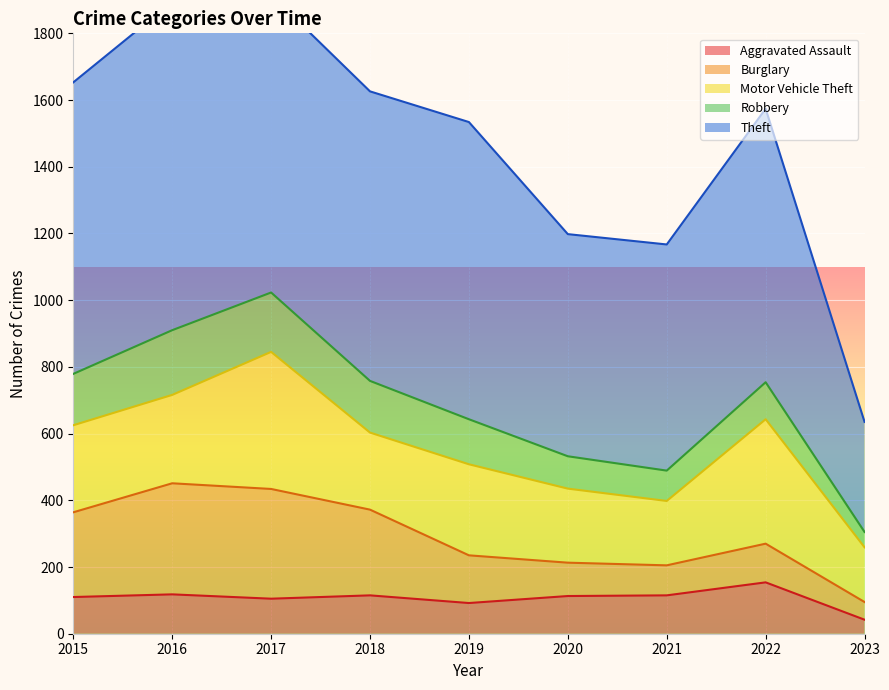

Reading left to right, transcribe all the data shown in this chart.

Aggravated Assault: 2015=110	2016=118	2017=105	2018=115	2019=92	2020=113	2021=115	2022=154	2023=42
Burglary: 2015=254	2016=333	2017=329	2018=257	2019=143	2020=100	2021=90	2022=116	2023=53
Motor Vehicle Theft: 2015=261	2016=265	2017=411	2018=231	2019=273	2020=222	2021=193	2022=373	2023=164
Robbery: 2015=154	2016=194	2017=178	2018=155	2019=135	2020=97	2021=91	2022=111	2023=46
Theft: 2015=874	2016=984	2017=892	2018=868	2019=891	2020=666	2021=678	2022=820	2023=330